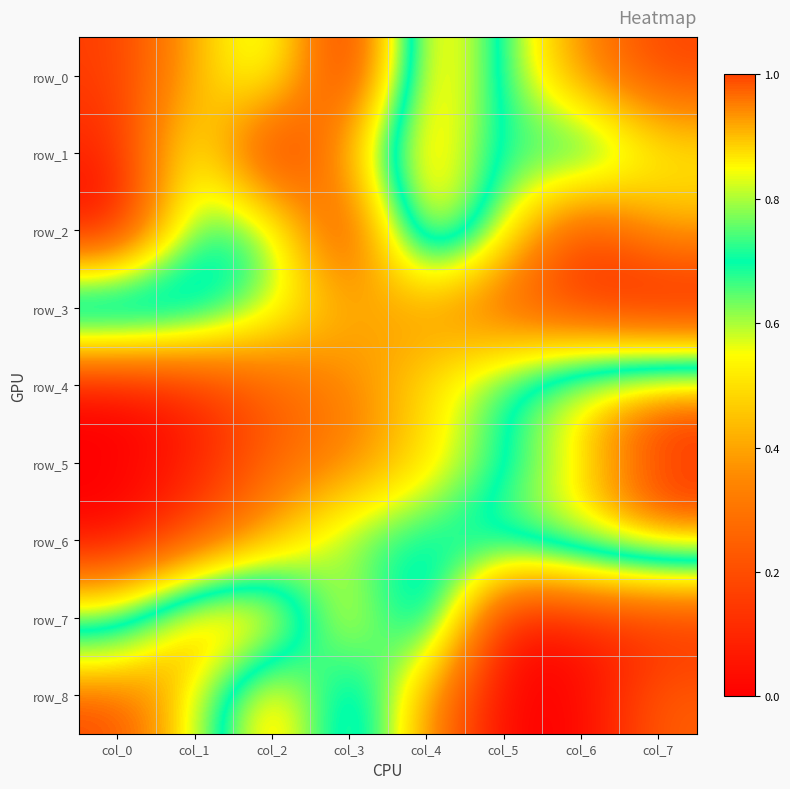

Which category has the lowest value in the row_0 series?

col_3